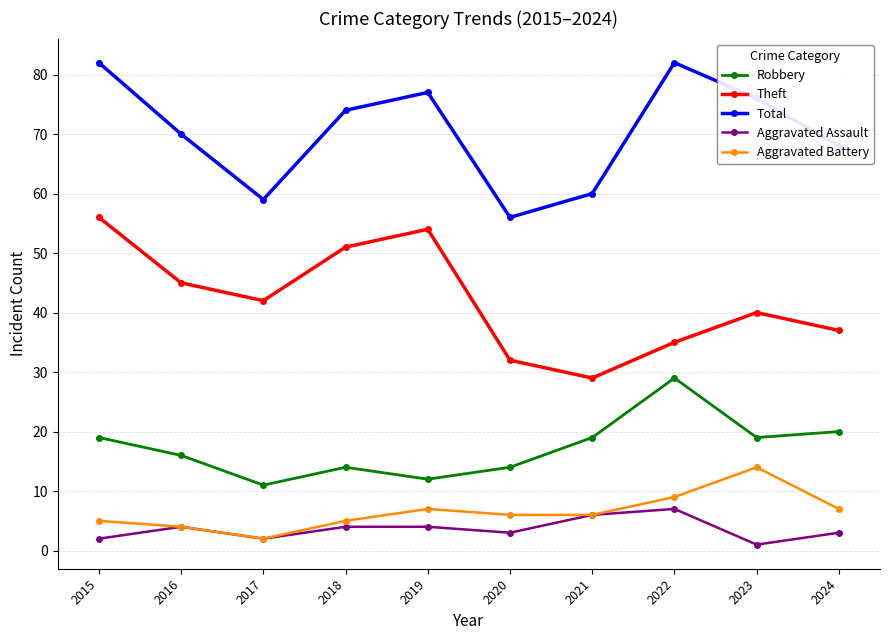

Is the value of Aggravated Assault at 2019 greater than the value of Theft at 2016?

No